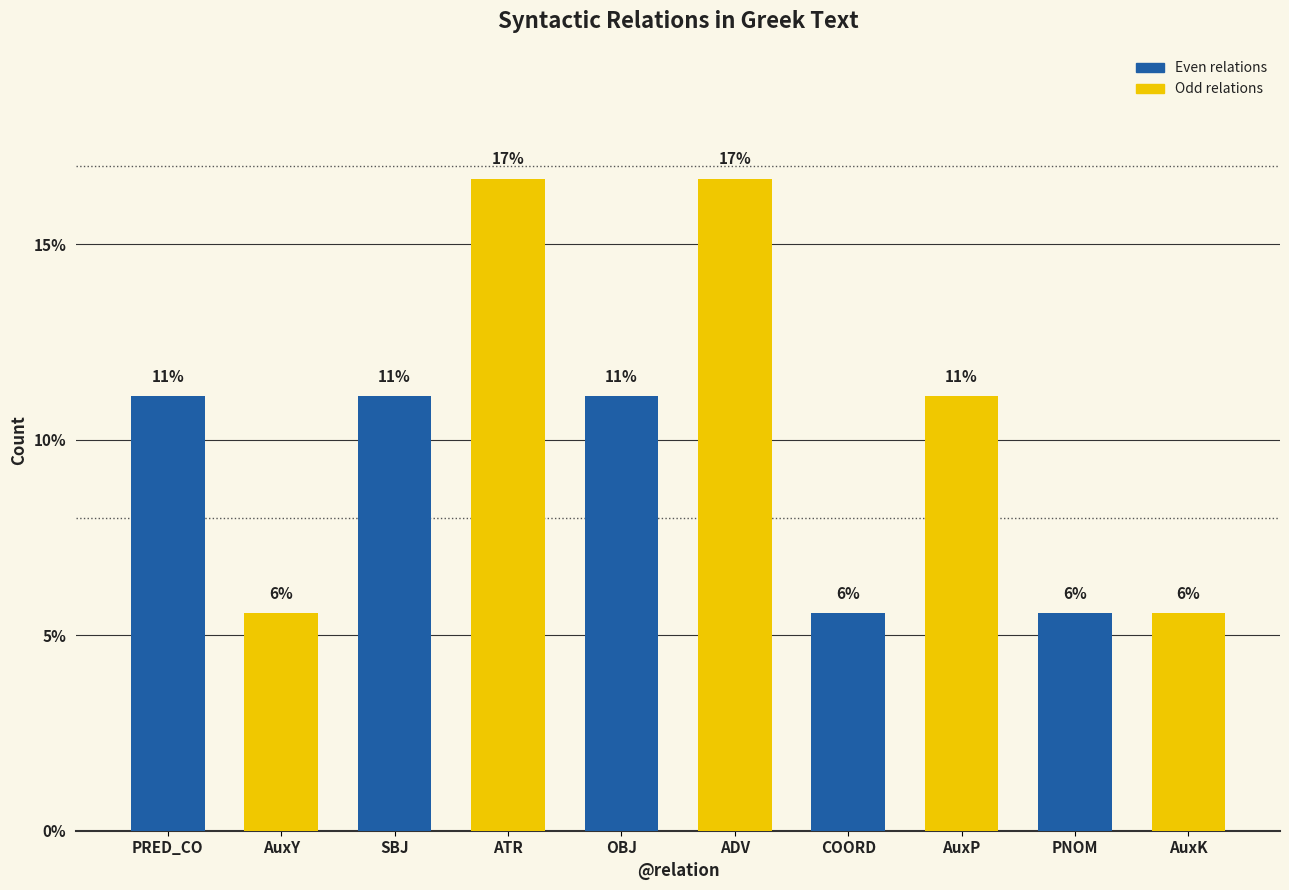

Does the chart contain stacked bars?

No